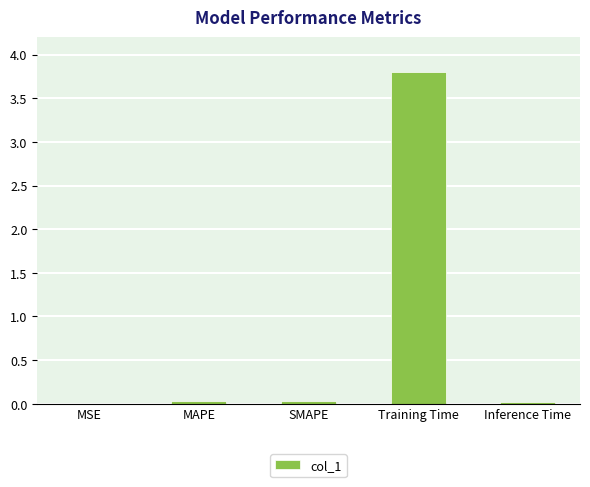

Which has a higher value, SMAPE or Training Time?

Training Time